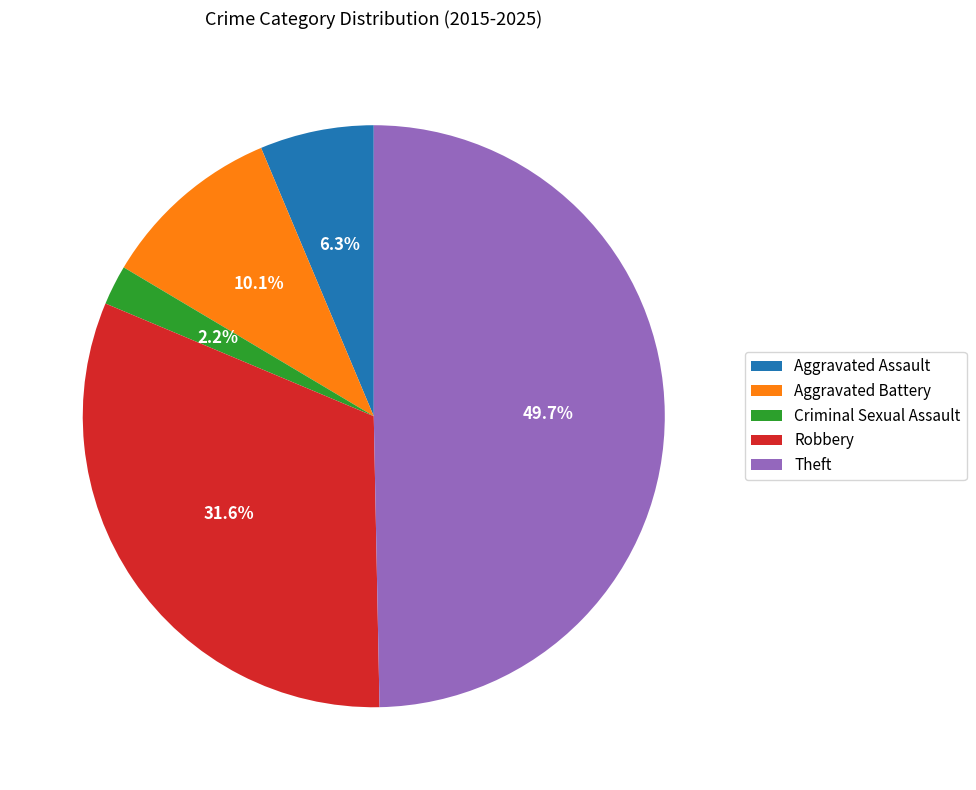

Which slice is the largest?

Theft